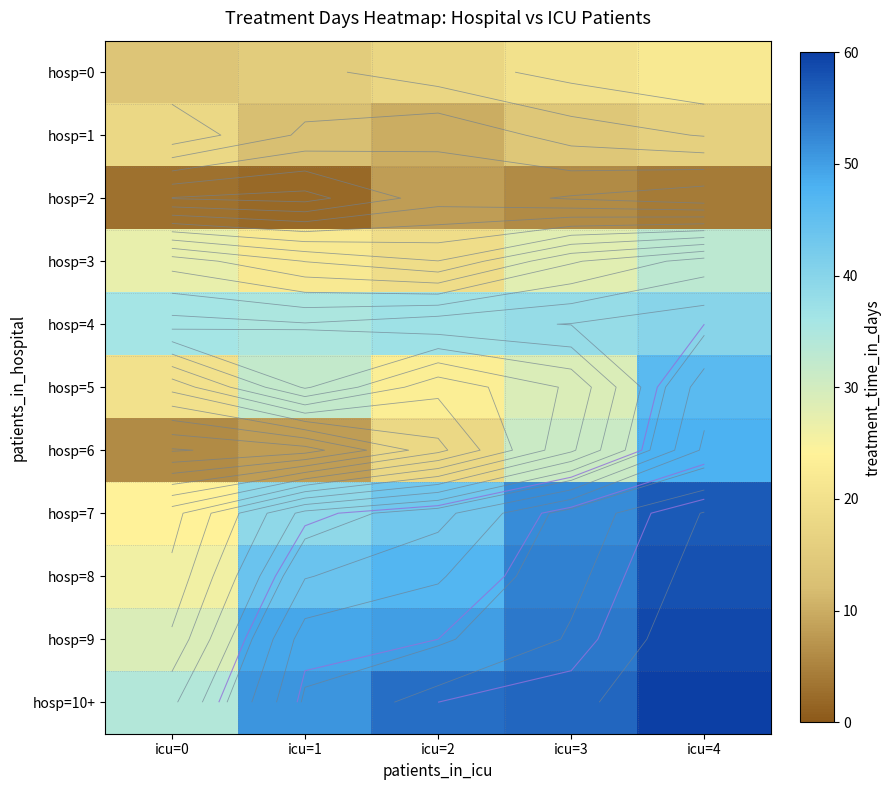

Where does the hosp=1 series first go above 14?

icu=0